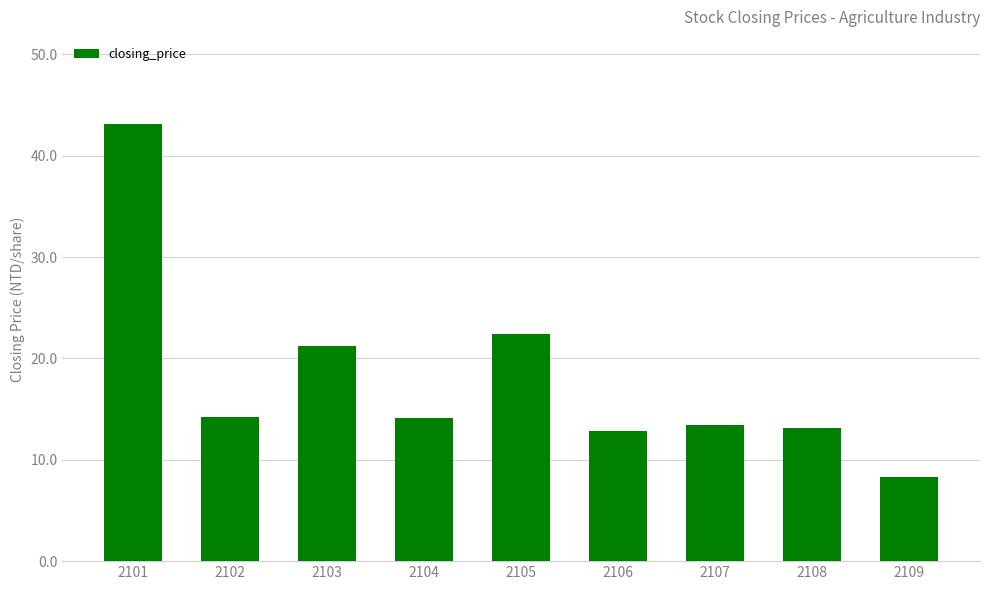

What is the sum of all values?

162.7